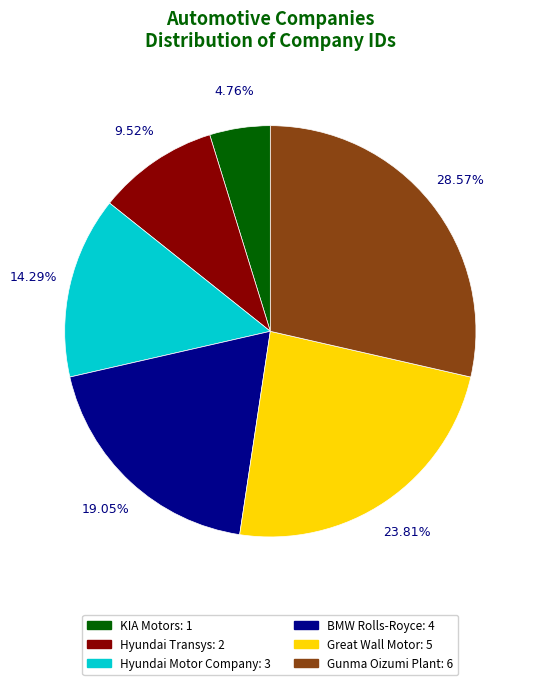

To the nearest percent, what is the difference between the largest and smallest slice percentages?

24%